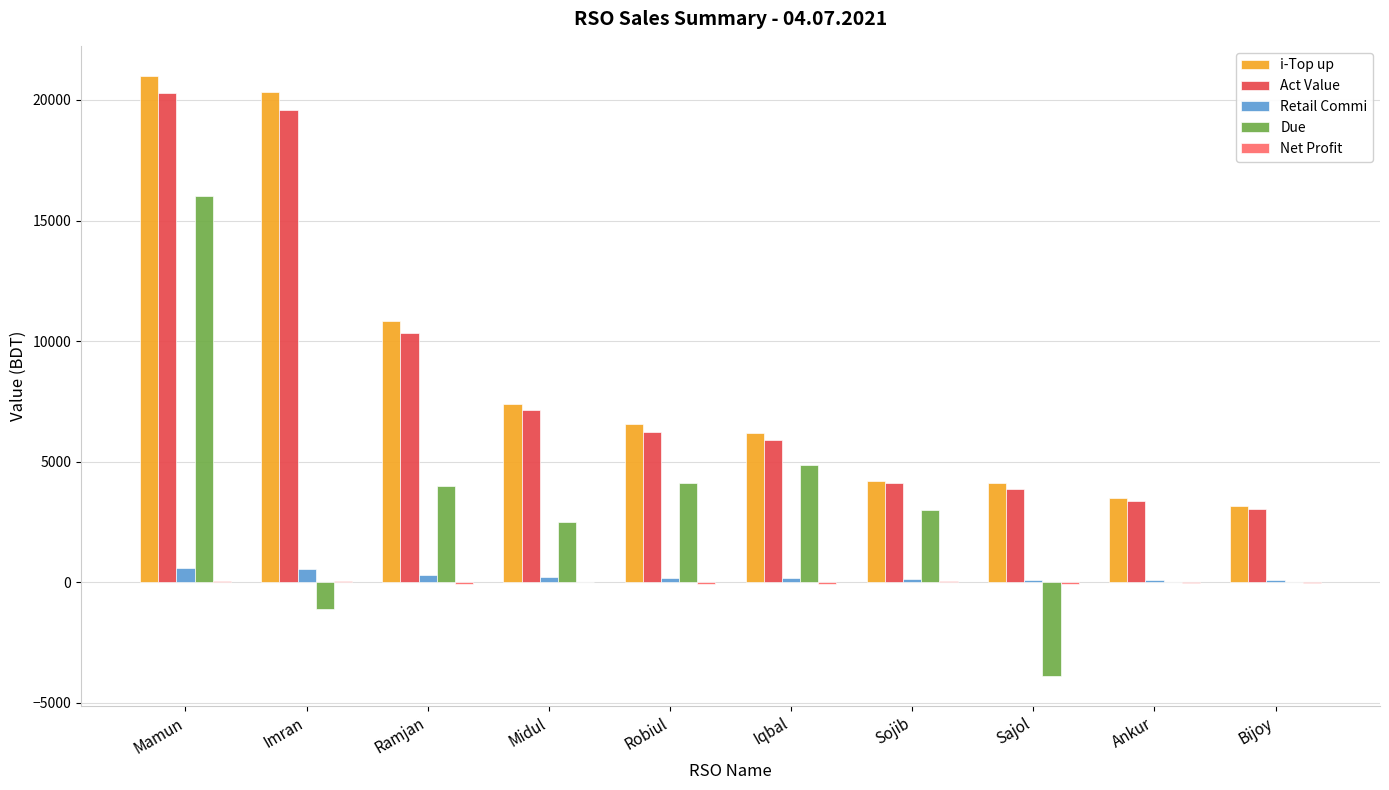

Which series changed the most between Sojib and Sajol?

Due